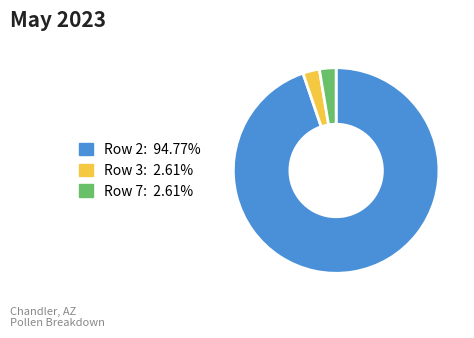

Is there a majority slice in this chart?

Yes